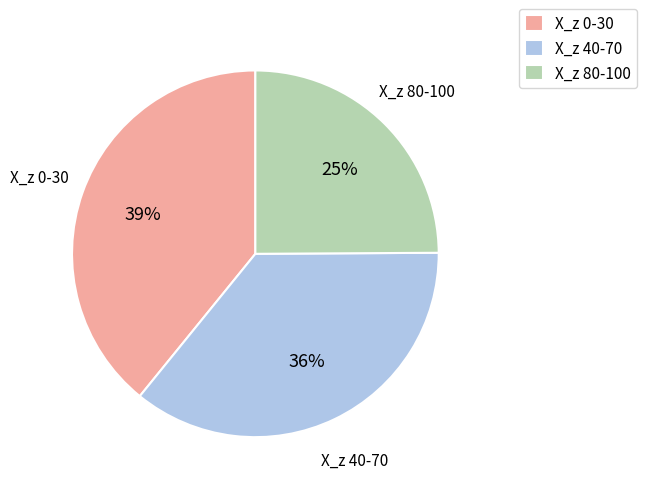

To the nearest percent, what portion does X_z 0-30 represent?

39%